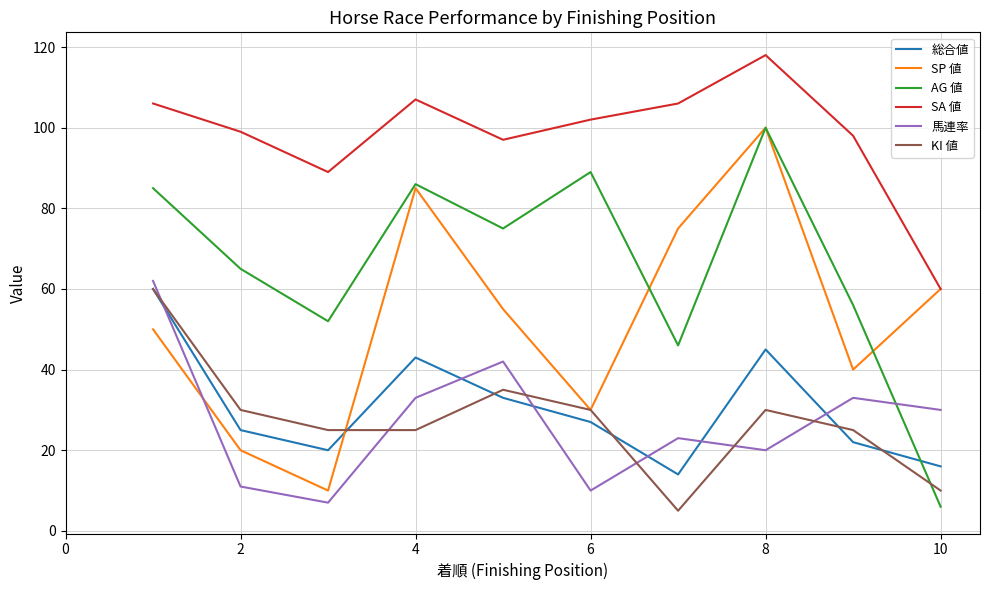

What is the difference between the second highest and minimum values in the SA 値 series?

47